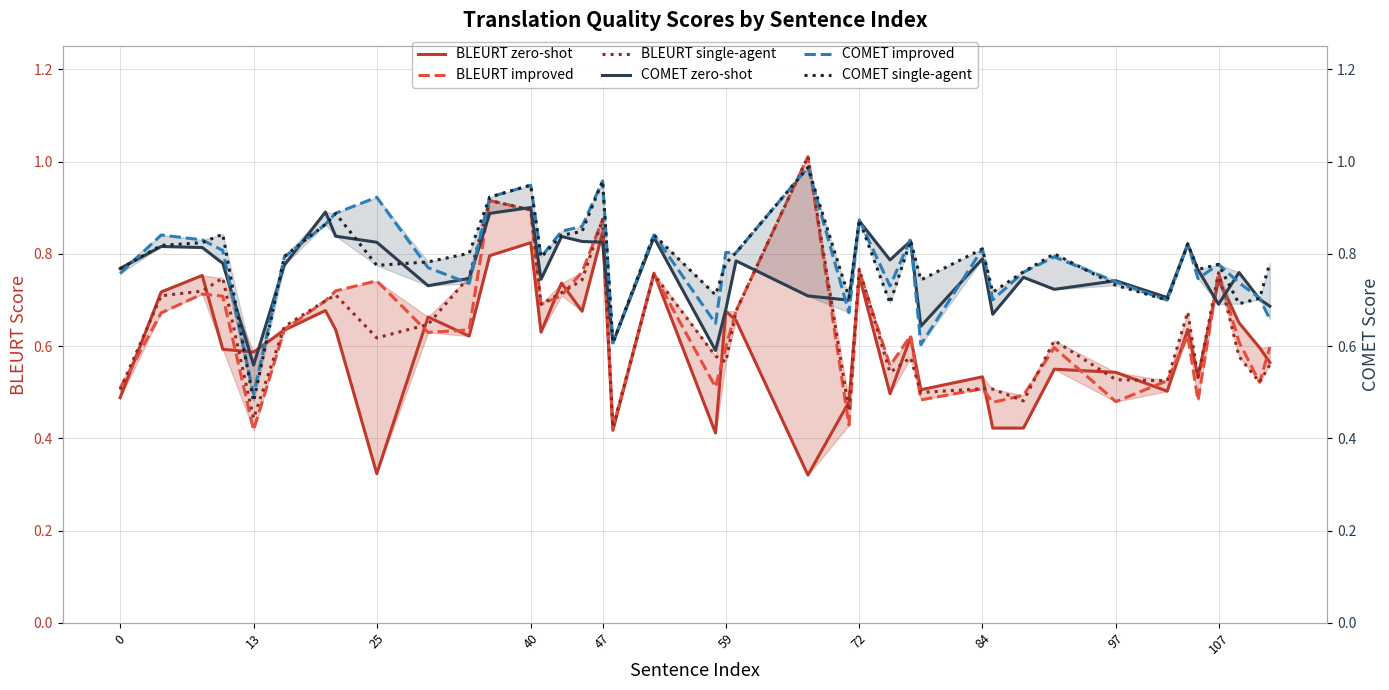

Between which two adjacent categories do BLEURT single-agent and BLEURT improved first intersect?

0 and 13